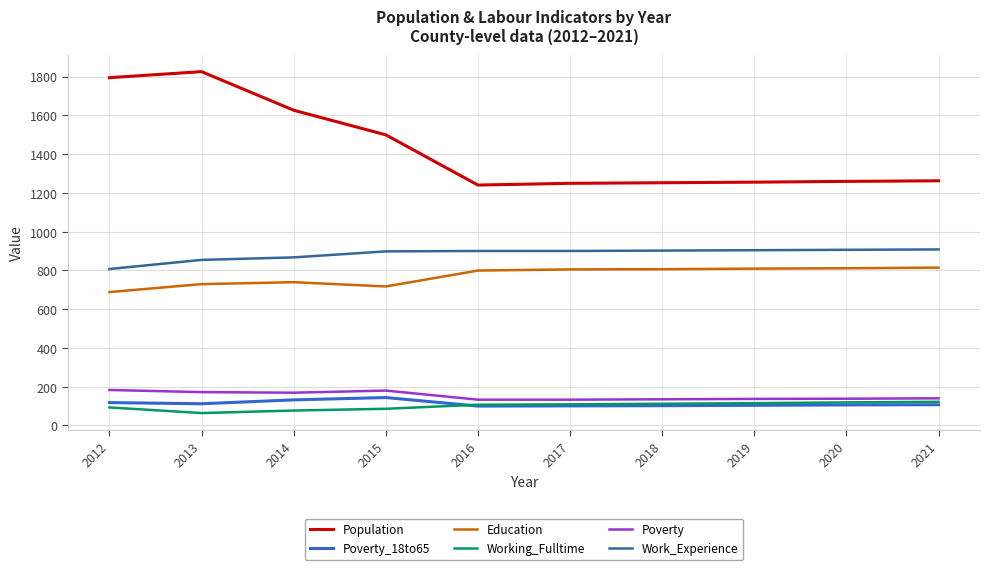

True or false: Education and Work_Experience cross at least once.

False